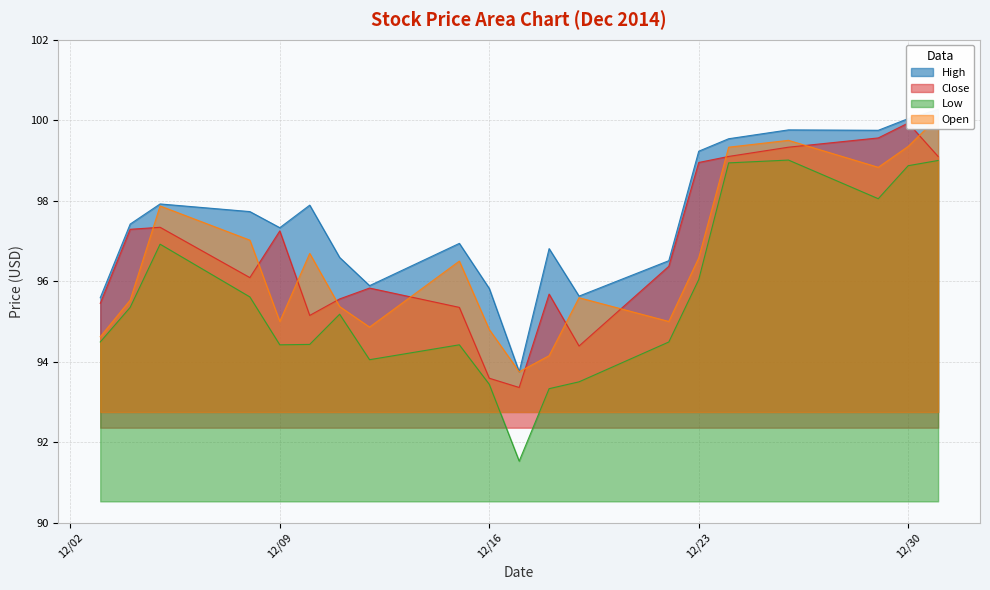

What is the average value of the High series?

97.5